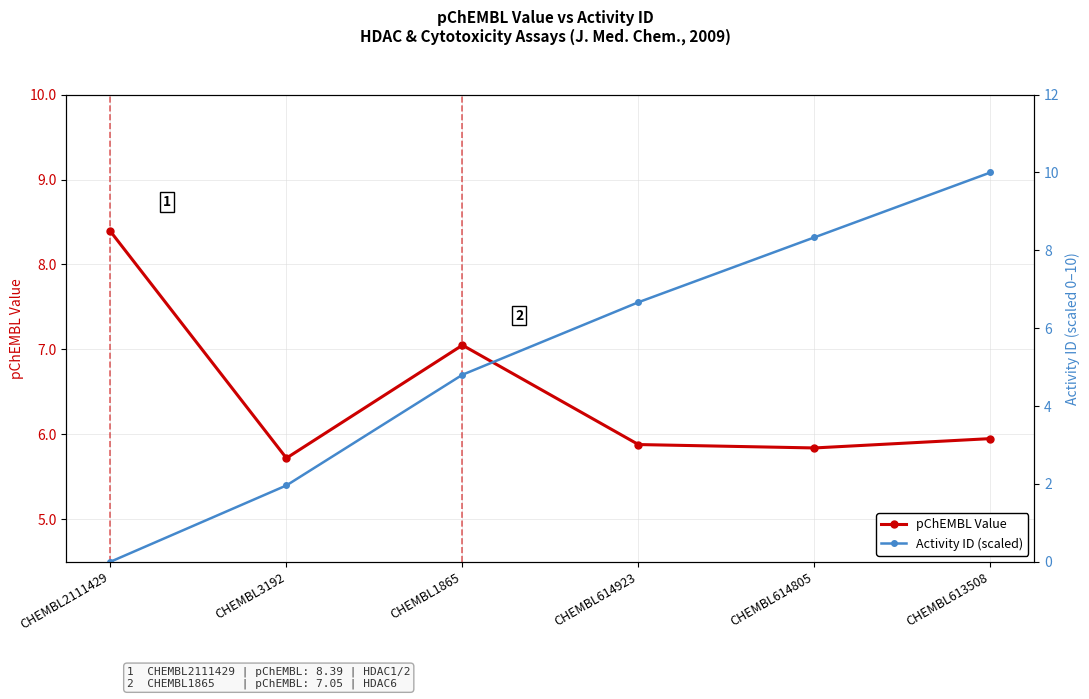

Which series has the largest range (max minus min)?

Activity ID (scaled)